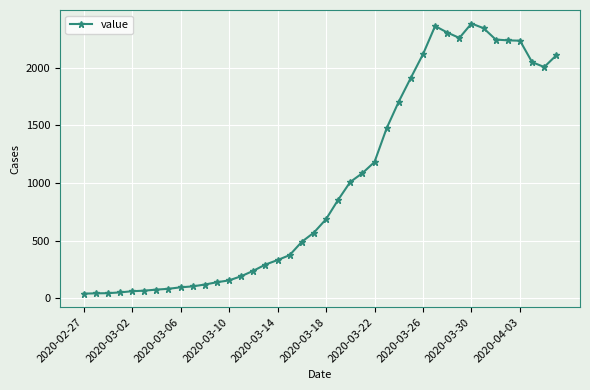

What is the value of the 8th point from the left?

83